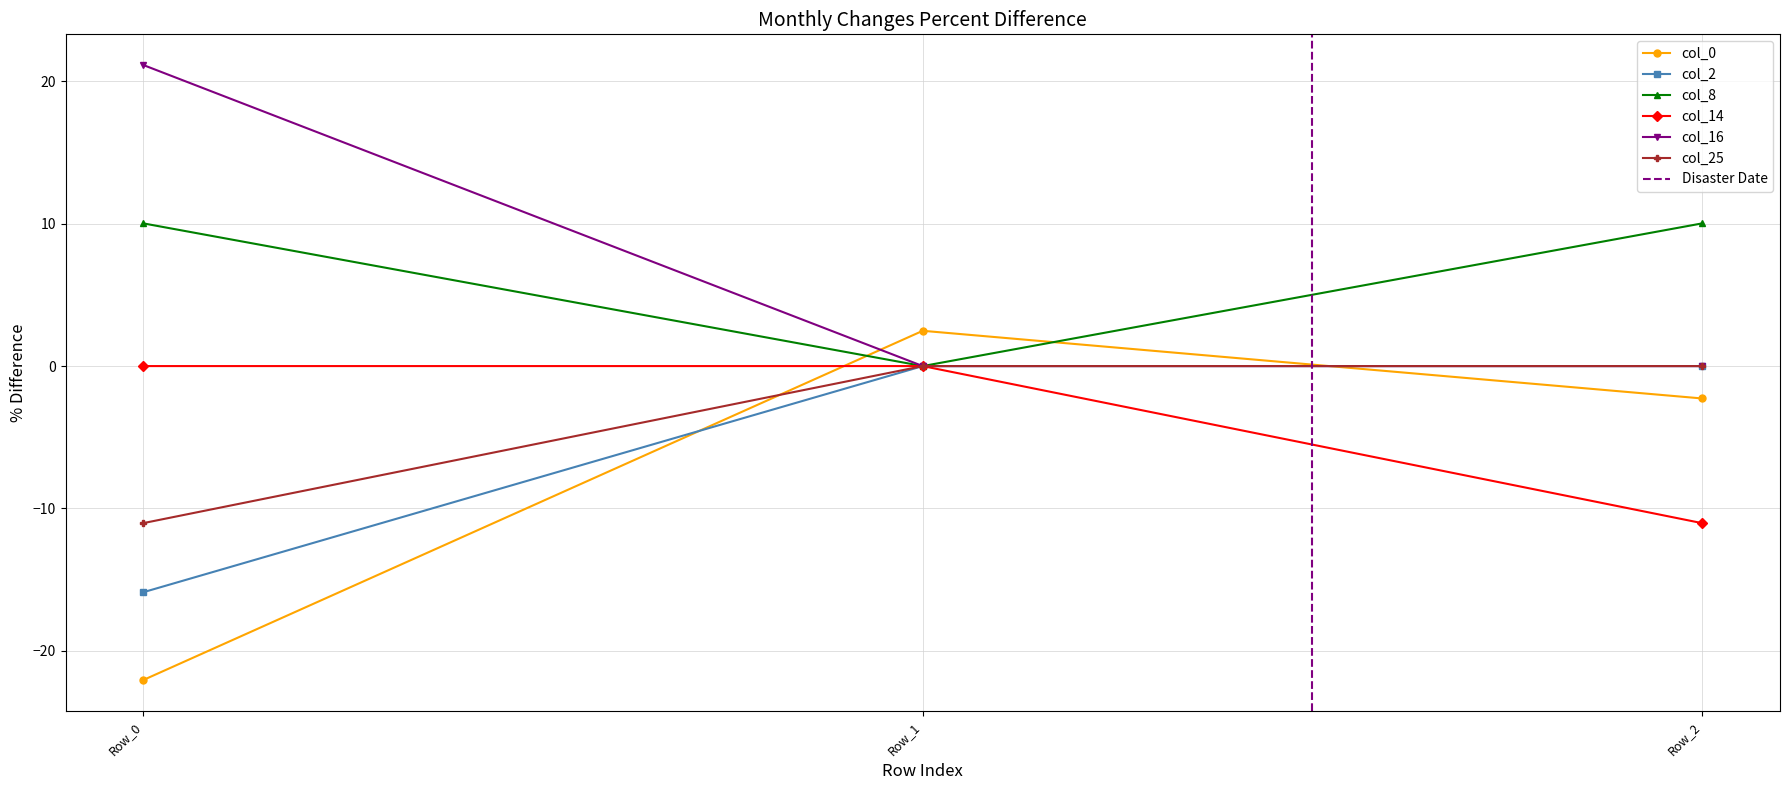

The value of col_0 at Row_0 is -22.0. True or false?

True